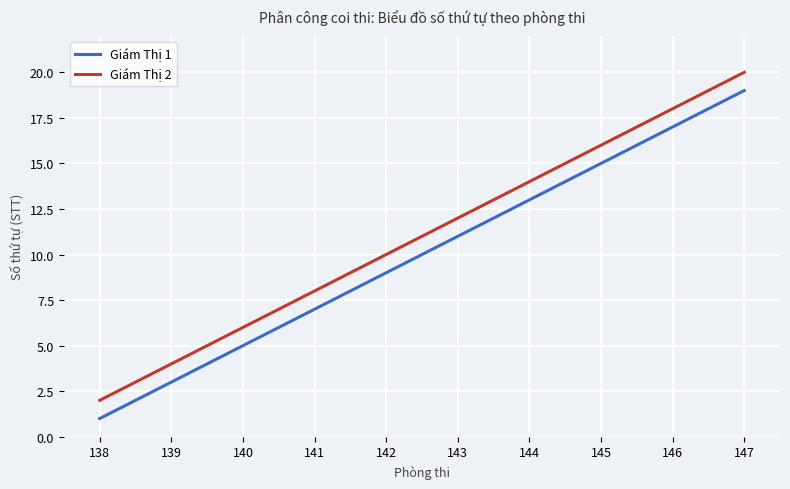

True or false: Giám Thị 2 and Giám Thị 1 intersect in this chart.

False